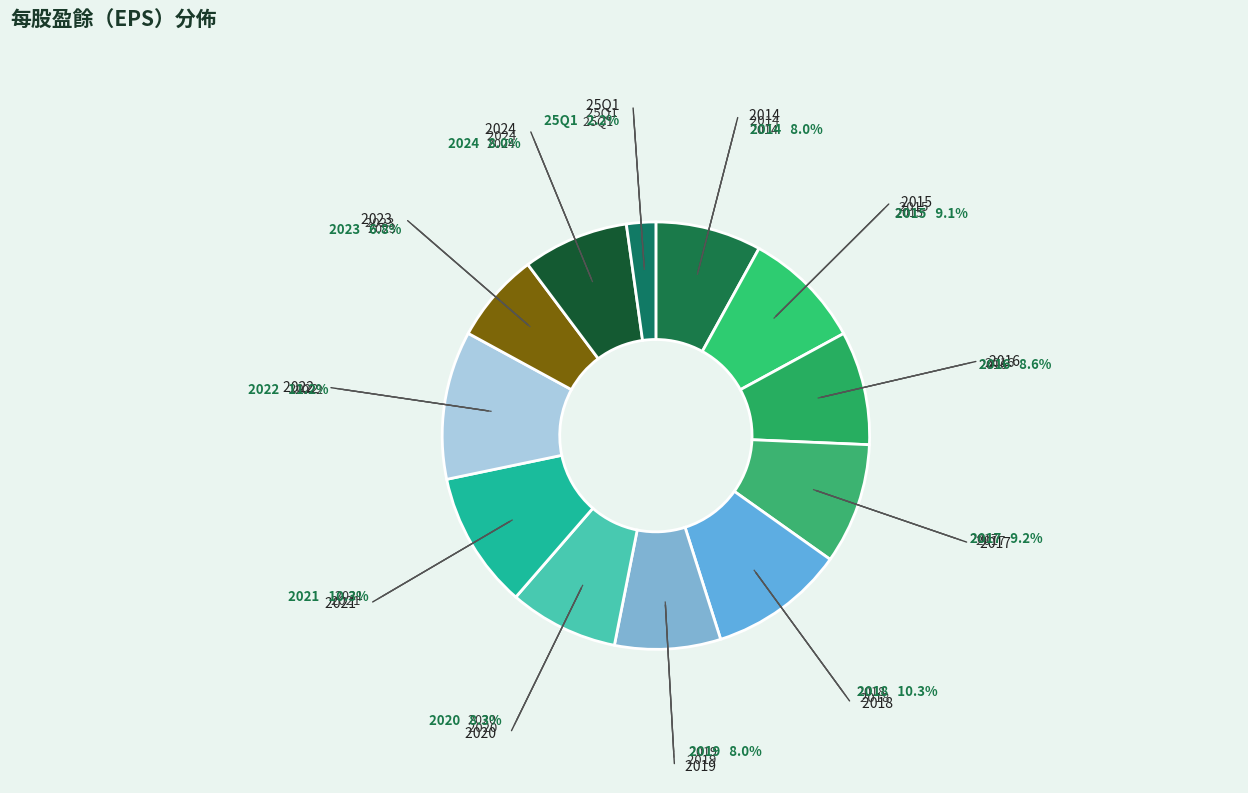

The 2021 slice represents 16% of the pie. True or false?

False